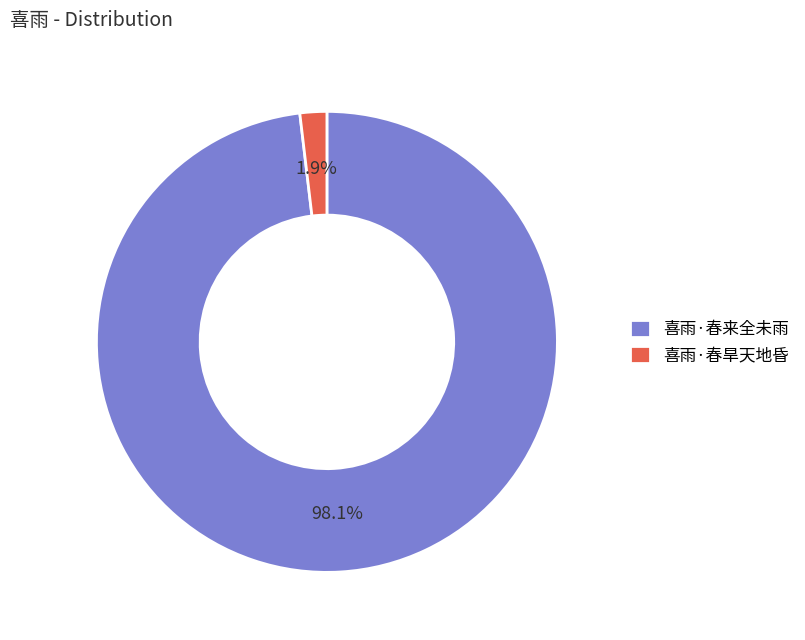

Which slice is the largest?

喜雨·春来全未雨